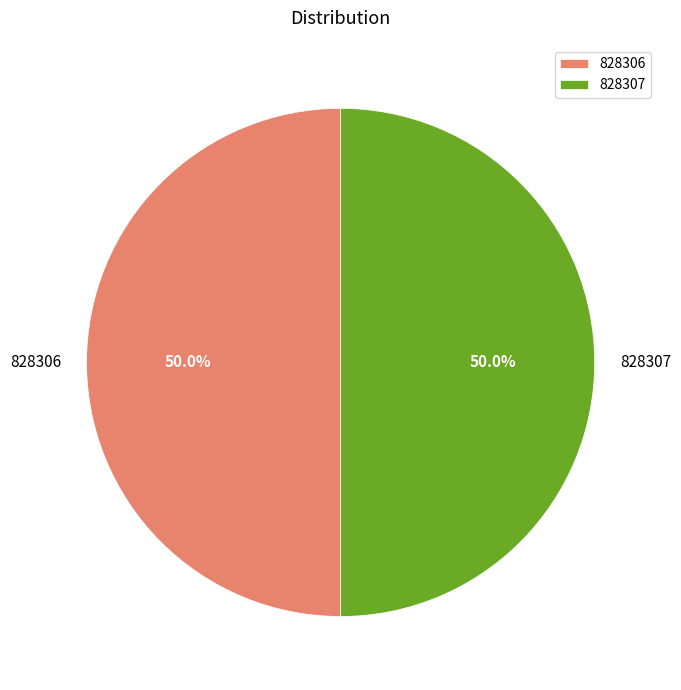

What portion of the pie excludes 828307?

50.0%